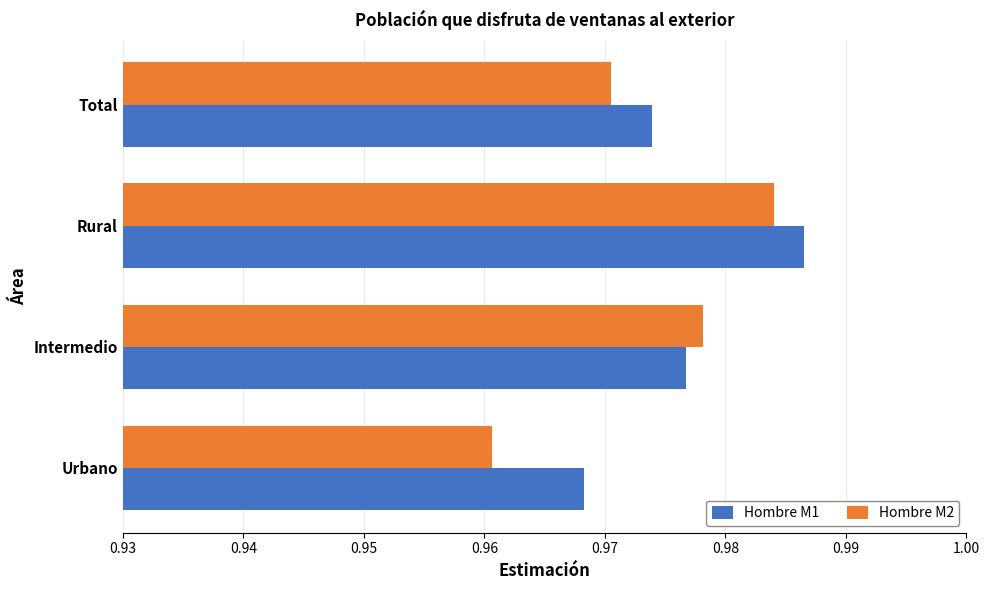

Which series has the largest total across all categories?

Hombre M1